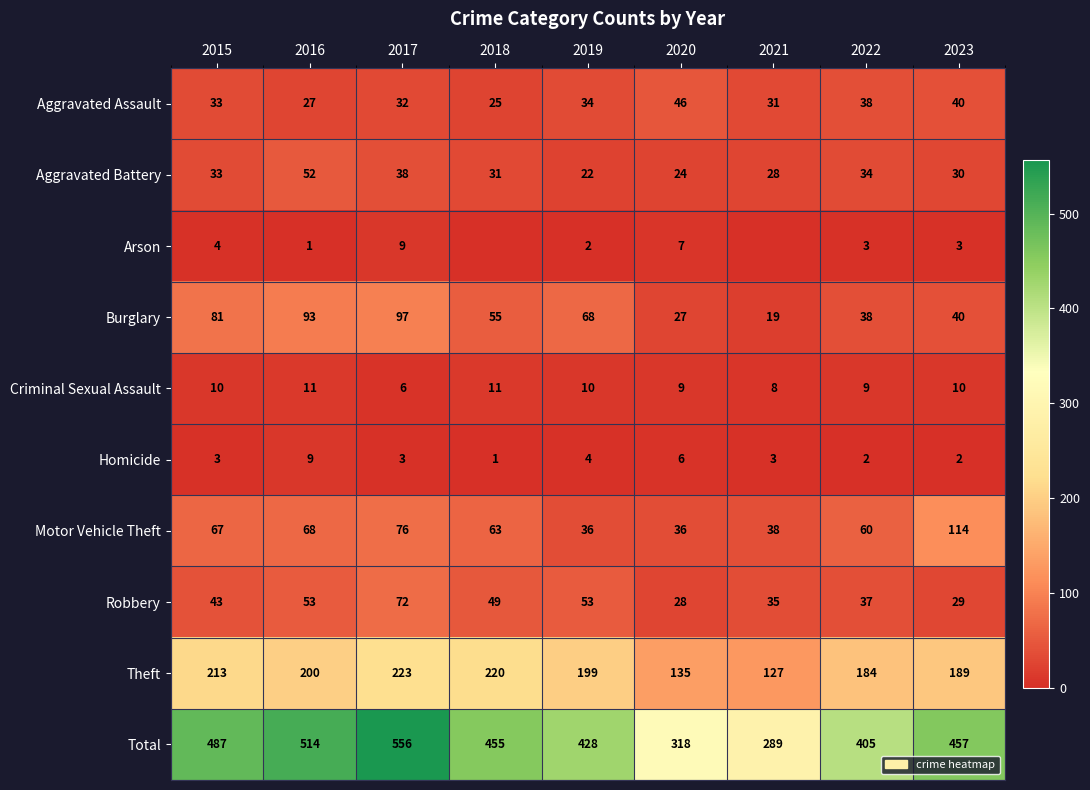

List the labels in order of Theft value, smallest first.

2021, 2020, 2022, 2023, 2019, 2016, 2015, 2018, 2017